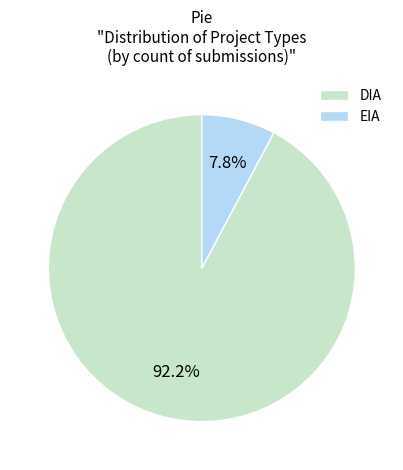

True or false: DIA accounts for 92% of the total.

True